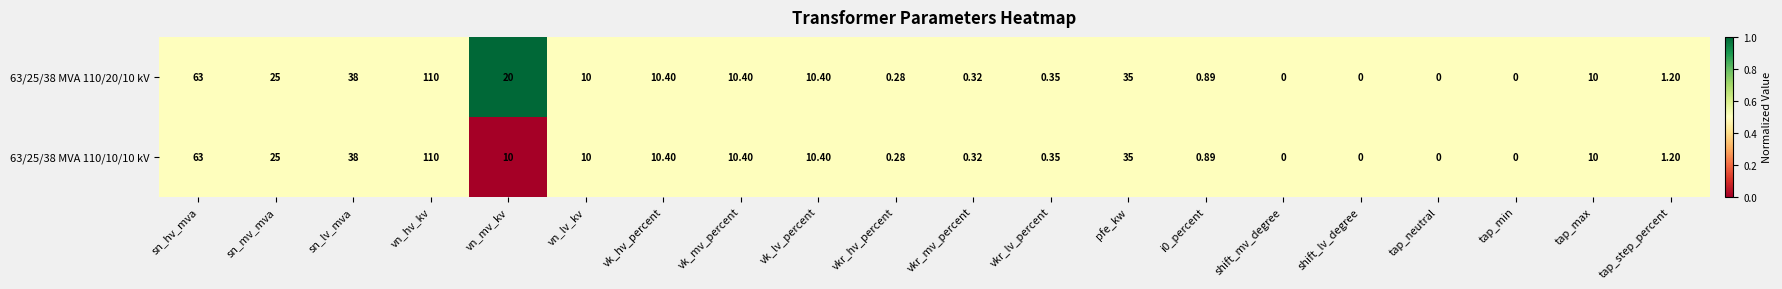

At which label does 63/25/38 MVA 110/10/10 kV reach its peak?

vn_hv_kv